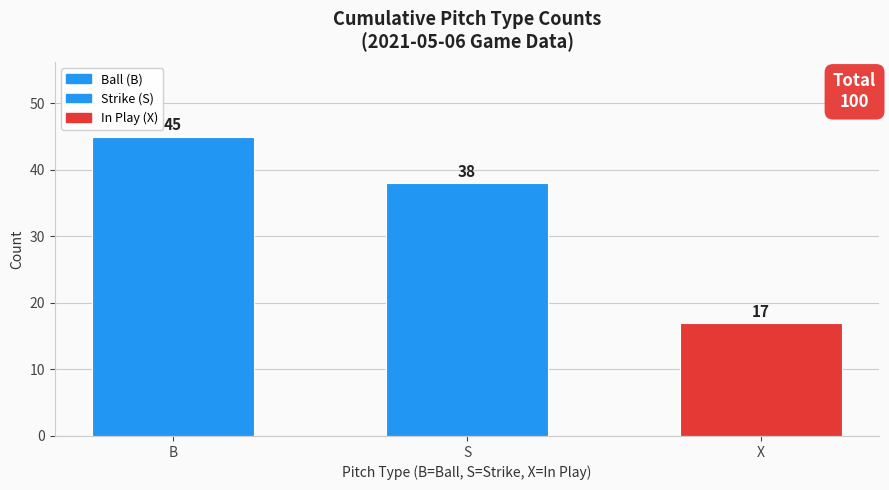

What is the label of the 1st bar from the left?

B